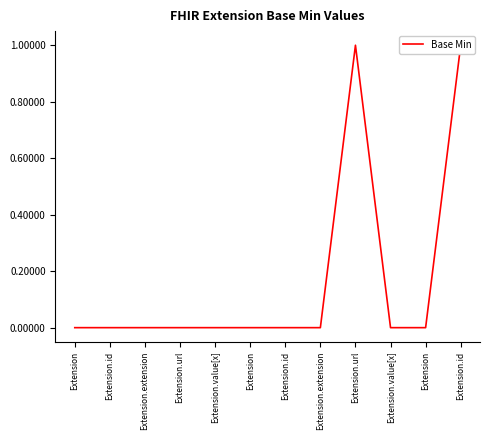

How many values are between 0 and 1?

12